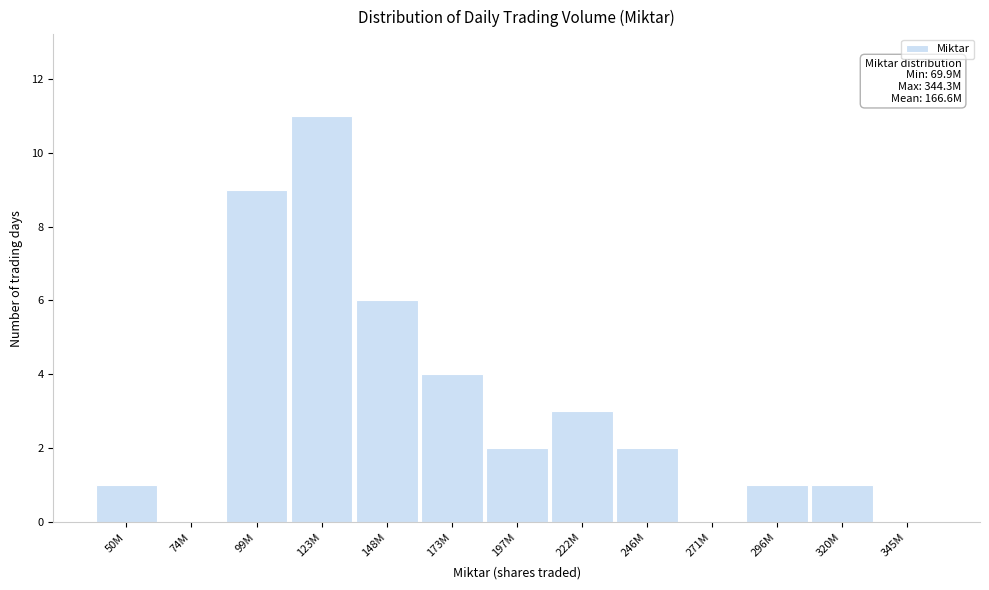

Reading left to right, what are all the values shown in this chart?

50M=1	74M=0	99M=9	123M=11	148M=6	173M=4	197M=2	222M=3	246M=2	271M=0	296M=1	320M=1	345M=0